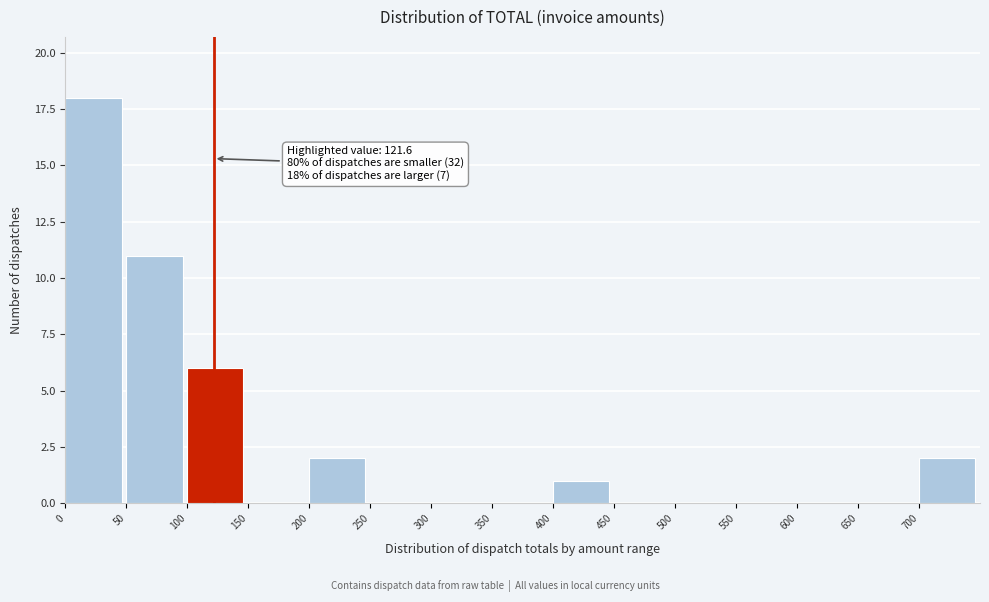

Over which range of the x-axis is the bar tallest?

0 to 50